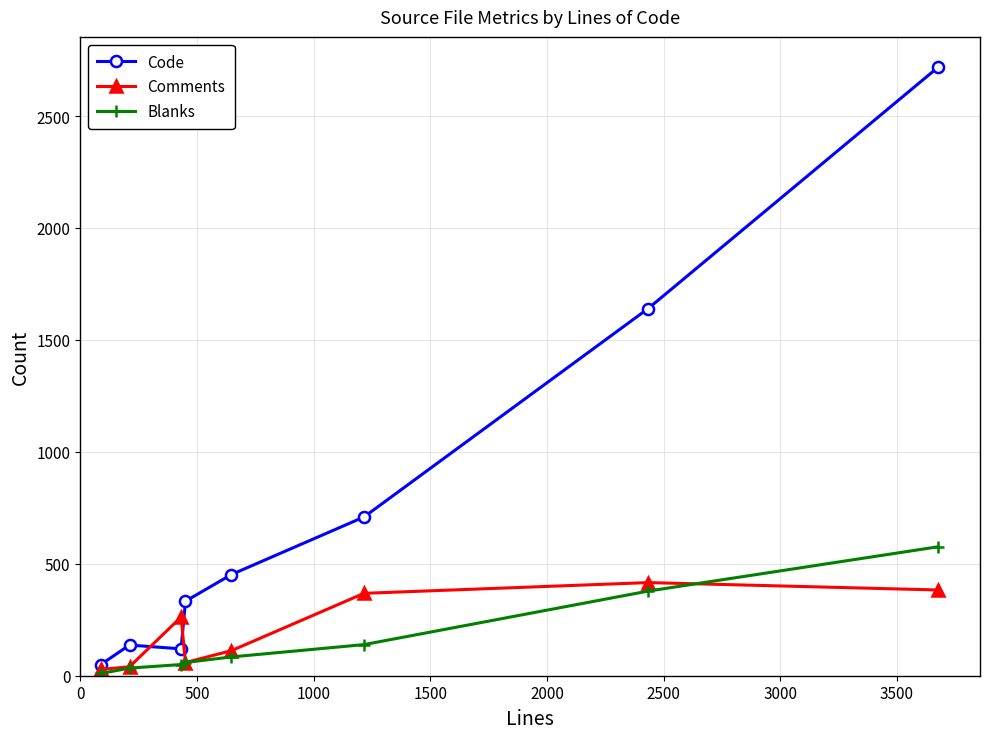

Which series has the largest range (max minus min)?

Code